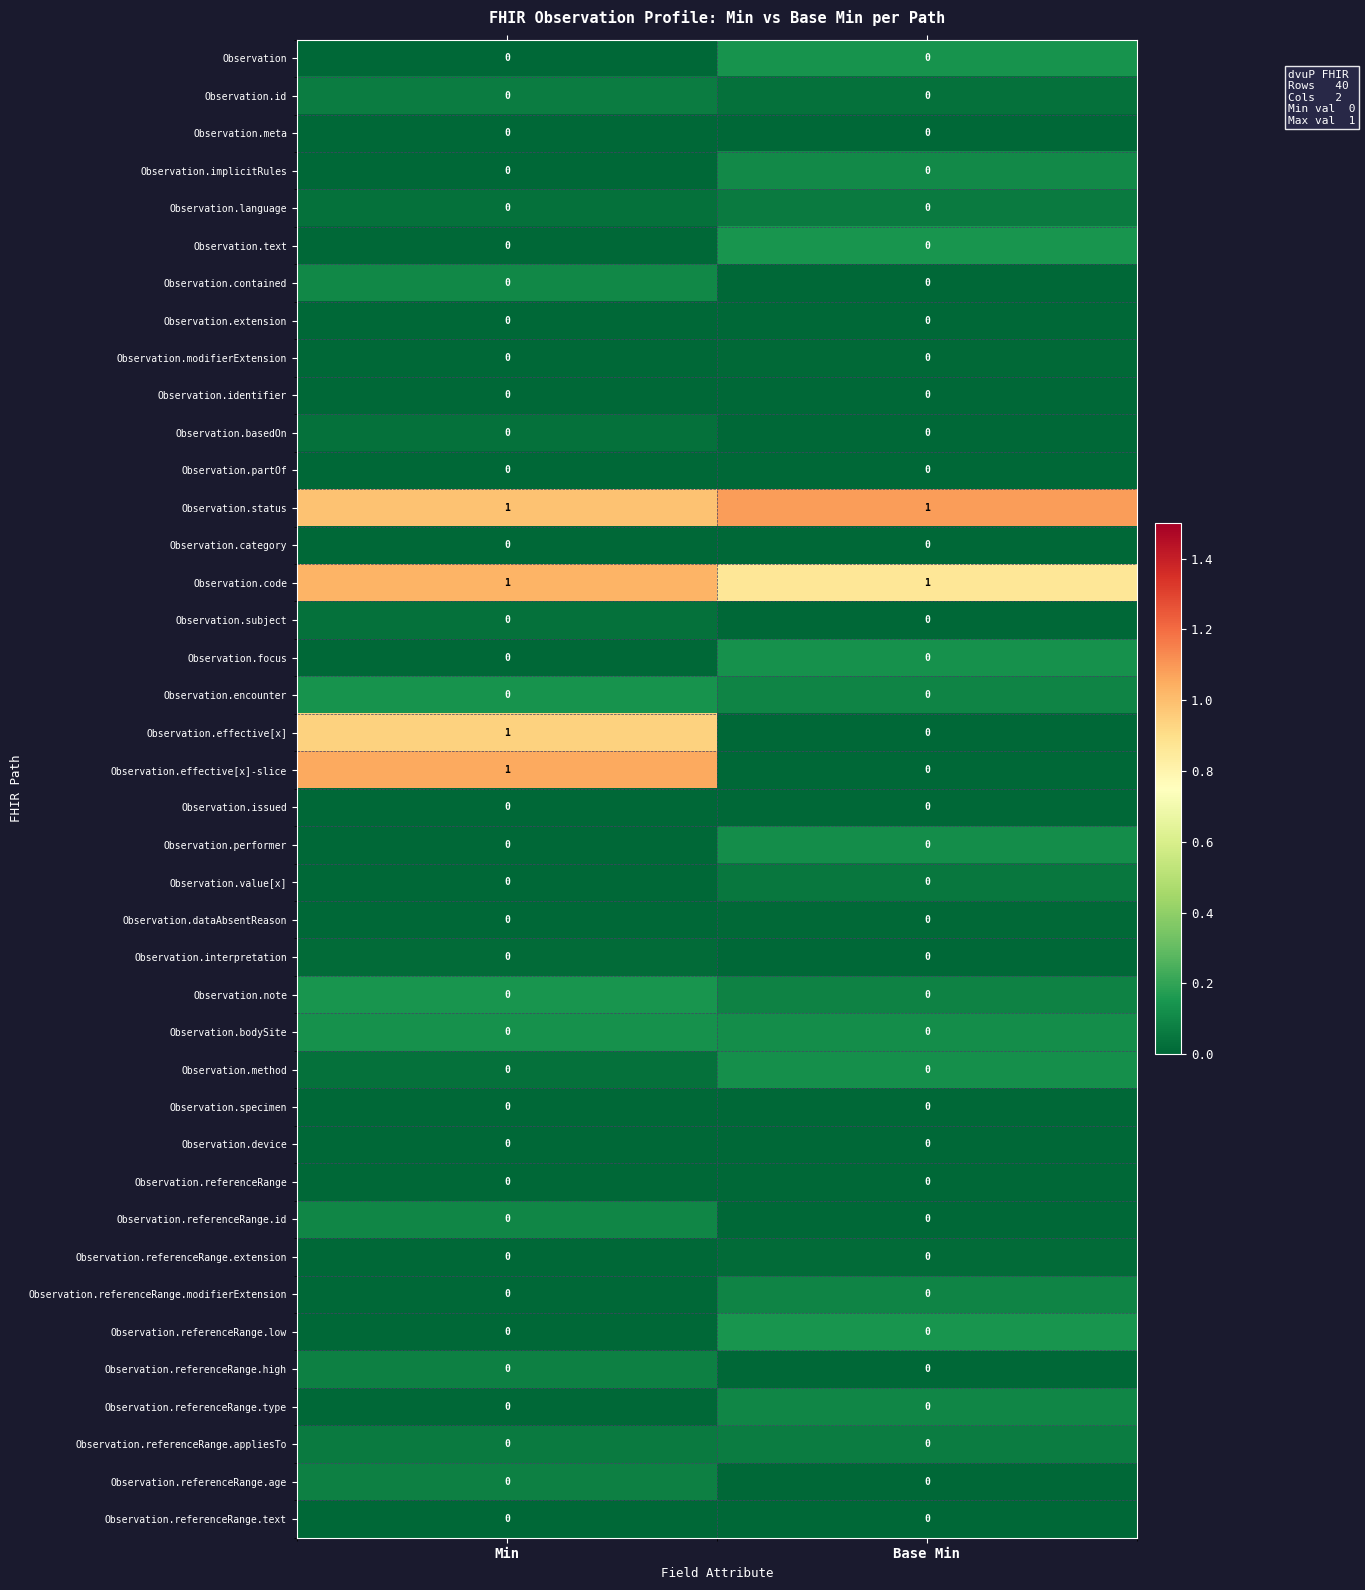

True or false: Observation.value[x] has a value of 0 at Base Min.

True